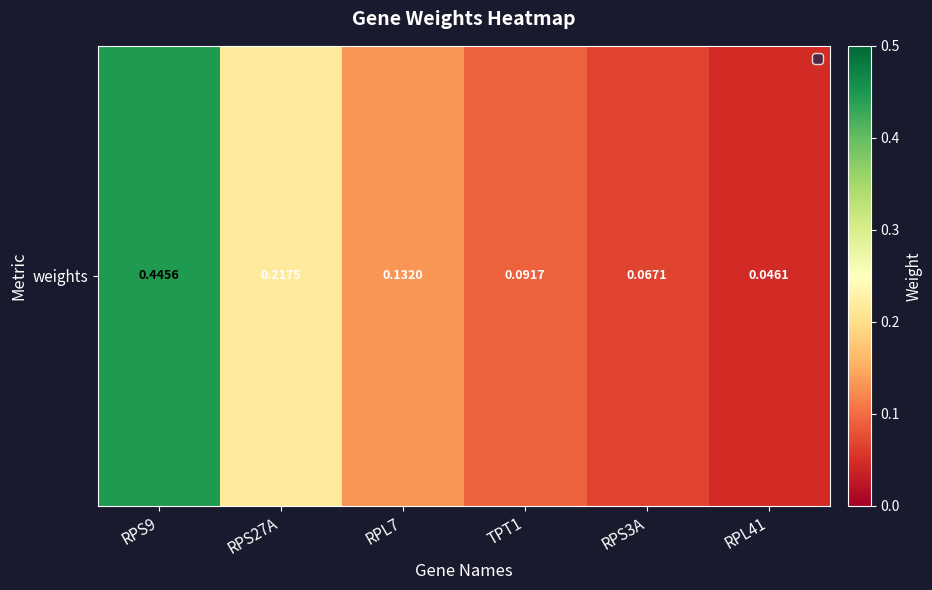

True or false: the data shows 0.2 at RPS27A.

True